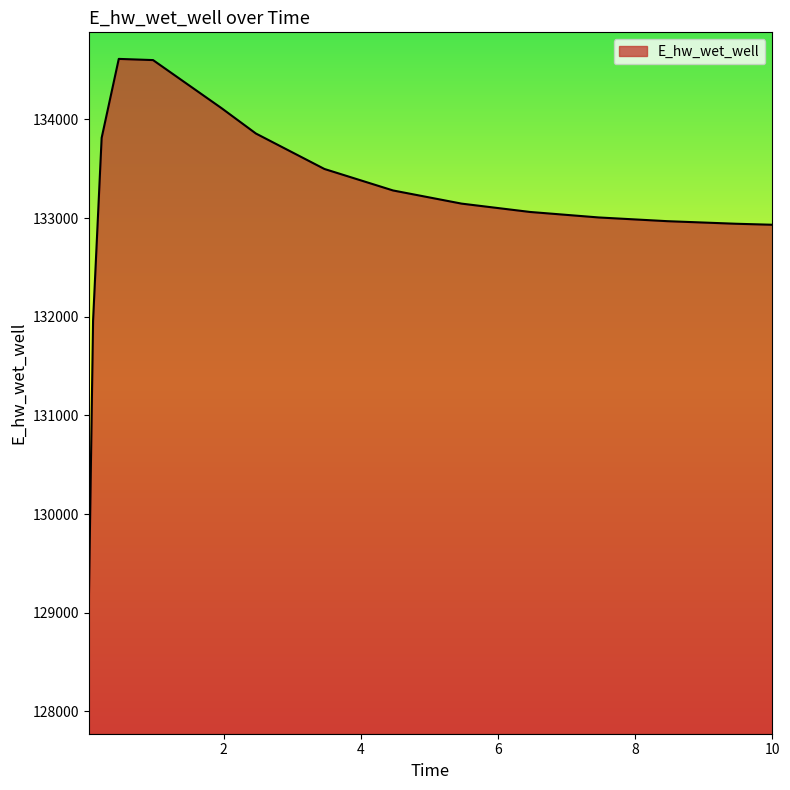

Does the chart have visible grid lines?

No